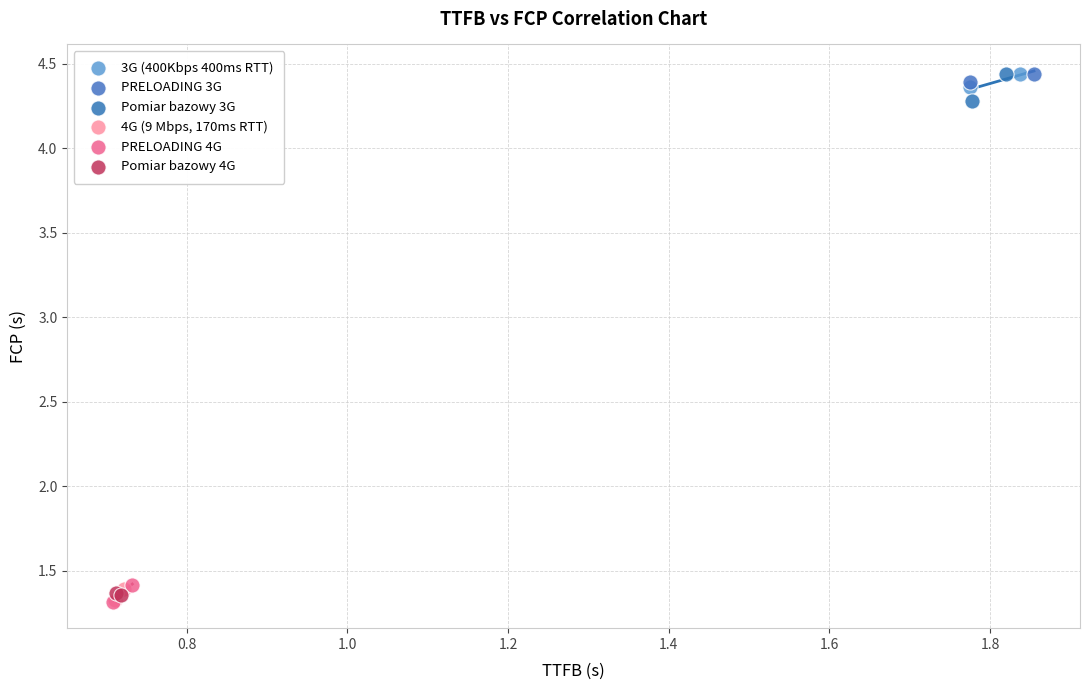

What are all the series names shown in the legend?

3G (400Kbps 400ms RTT), PRELOADING 3G, Pomiar bazowy 3G, 4G (9 Mbps, 170ms RTT), PRELOADING 4G, Pomiar bazowy 4G